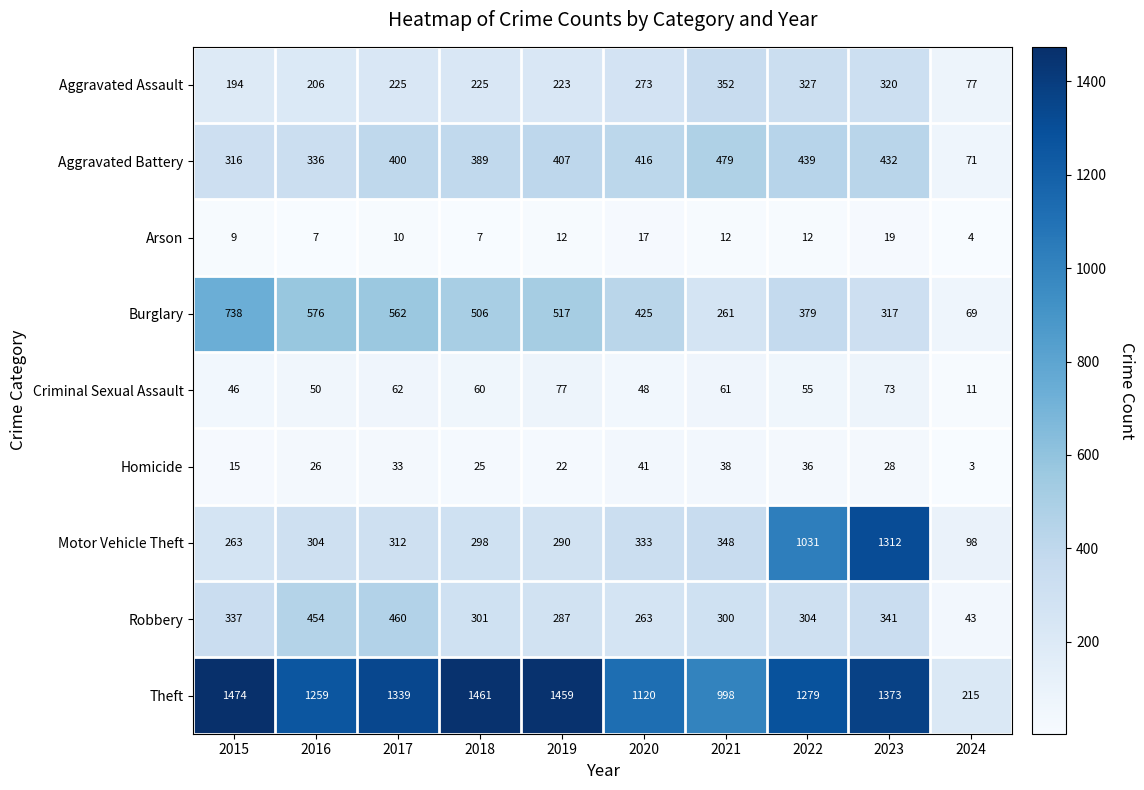

The Burglary series shows 69 at 2024. True or false?

True